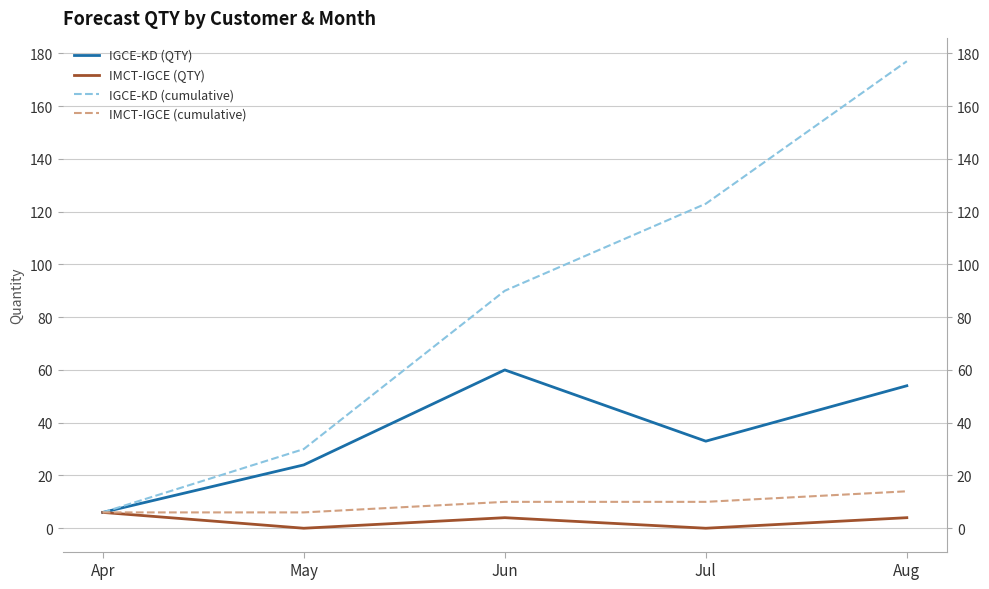

What are all the series names shown in the legend?

IGCE-KD (QTY), IMCT-IGCE (QTY), IGCE-KD (cumulative), IMCT-IGCE (cumulative)